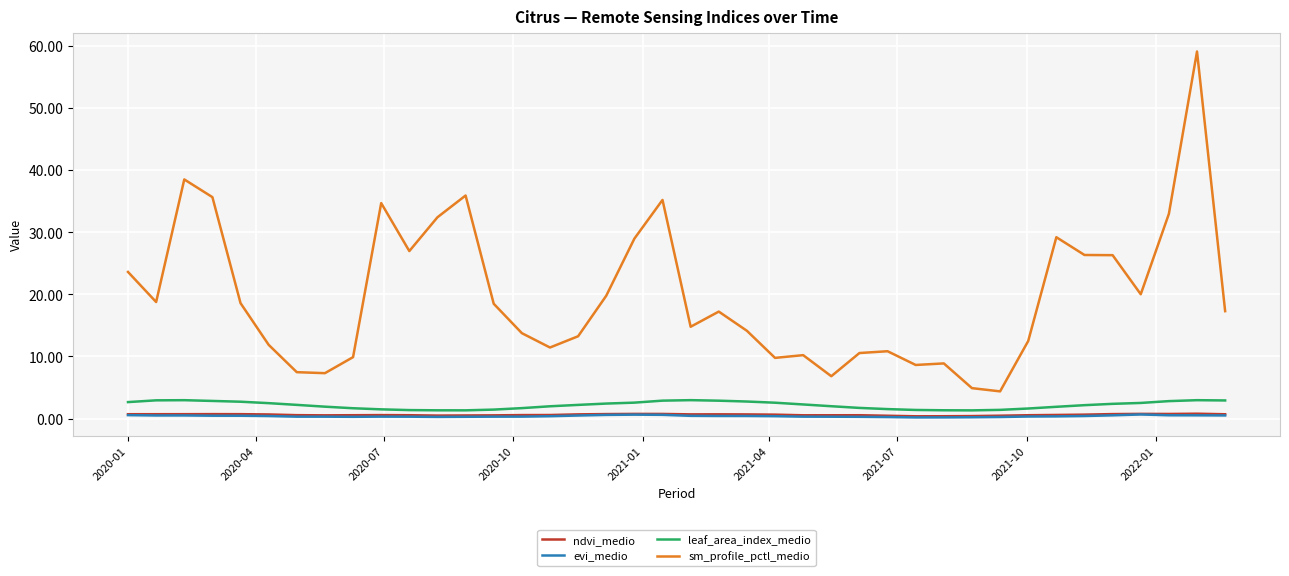

True or false: evi_medio and sm_profile_pctl_medio cross at least once.

False